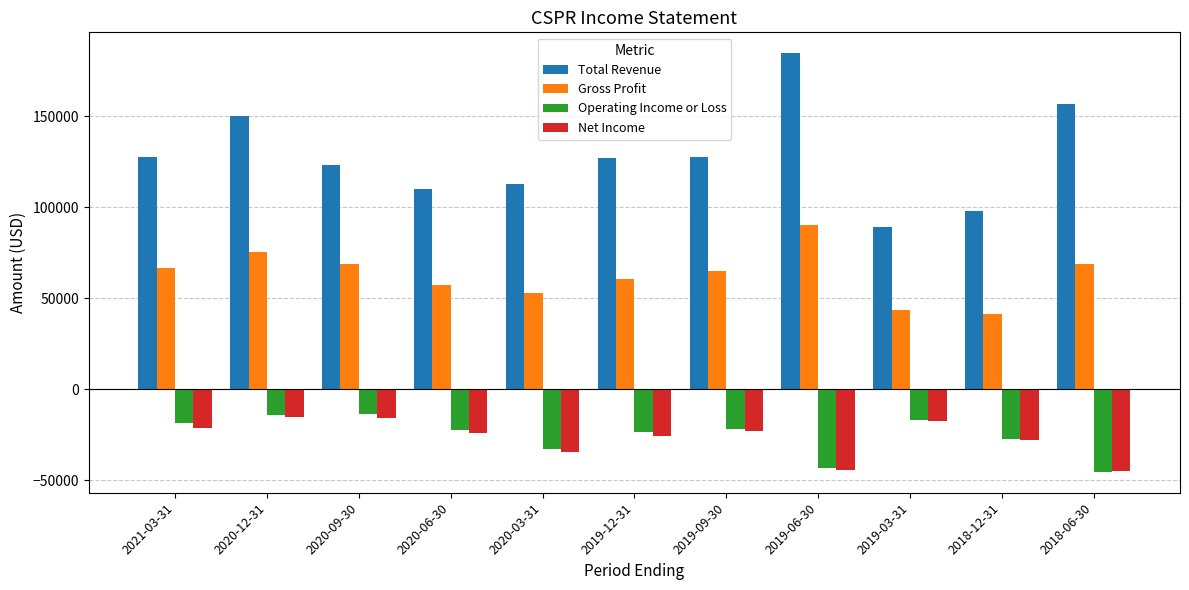

What is the smallest value displayed?

-45400